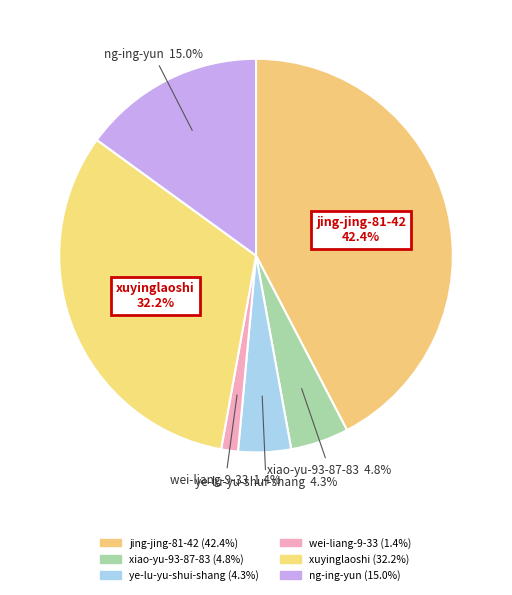

Is it true that xuyinglaoshi is 32% of the pie?

True